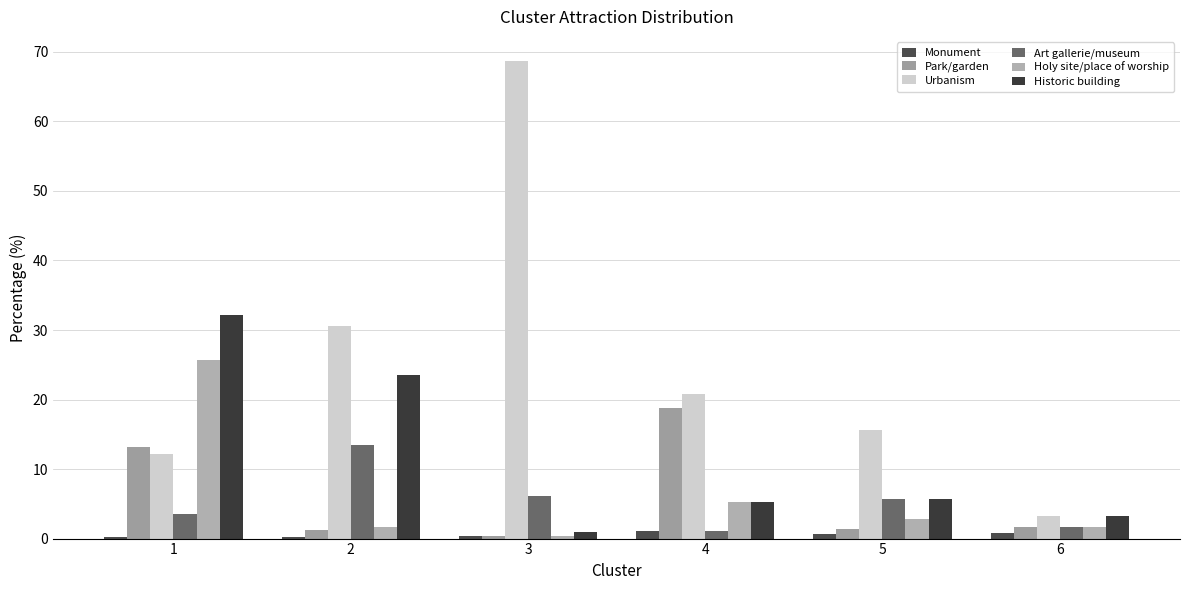

Reading left to right, extract all data points from this chart.

Monument: 0.2	0.2	0.4	1.0	0.7	0.8
Park/garden: 13.2	1.2	0.4	18.8	1.4	1.7
Urbanism: 12.2	30.5	68.7	20.8	15.6	3.3
Art gallerie/museum: 3.5	13.4	6.2	1.0	5.7	1.7
Holy site/place of worship: 25.6	1.7	0.4	5.2	2.8	1.7
Historic building: 32.1	23.6	0.9	5.2	5.7	3.3